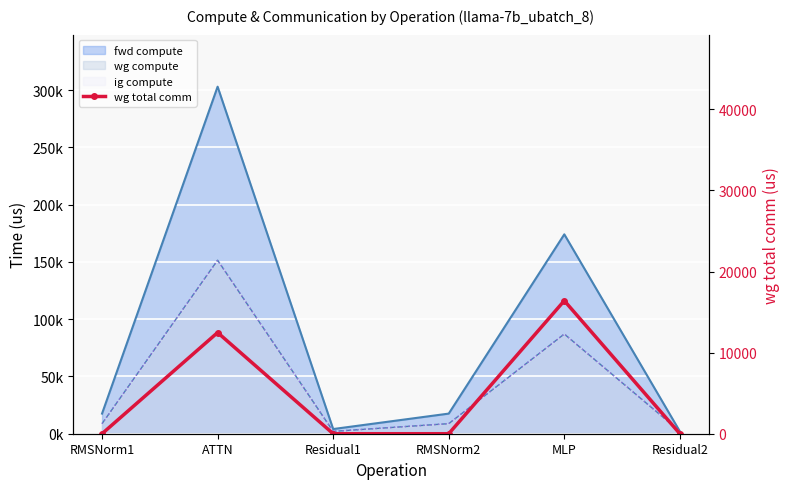

How many points are higher than both their immediate neighbors (excluding endpoints)?

2